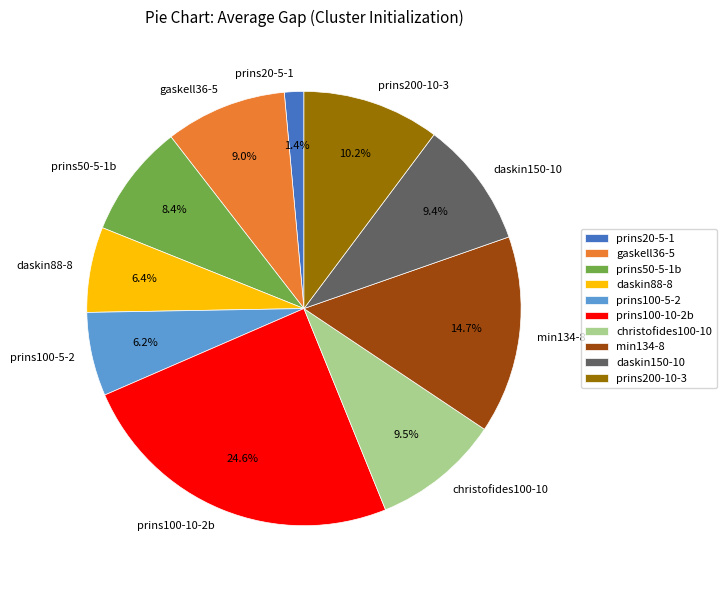

What is the total percentage of prins50-5-1b and christofides100-10?

17.9%